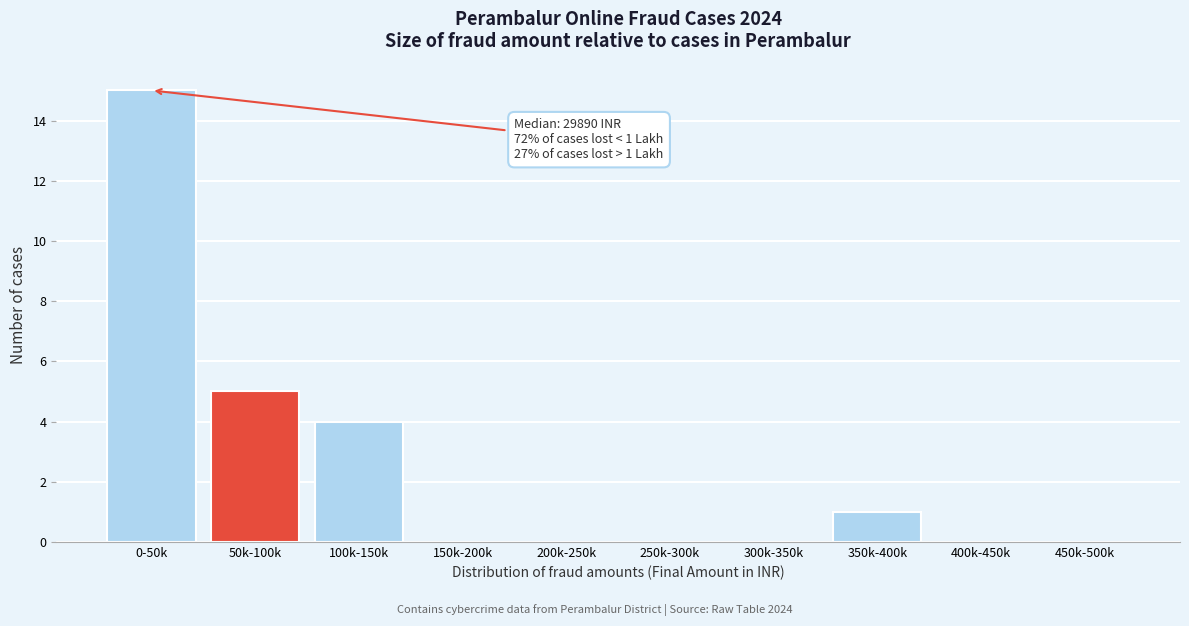

Reading left to right, what are all the values shown in this chart?

0-50k=15	50k-100k=5	100k-150k=4	150k-200k=0	200k-250k=0	250k-300k=0	300k-350k=0	350k-400k=1	400k-450k=0	450k-500k=0